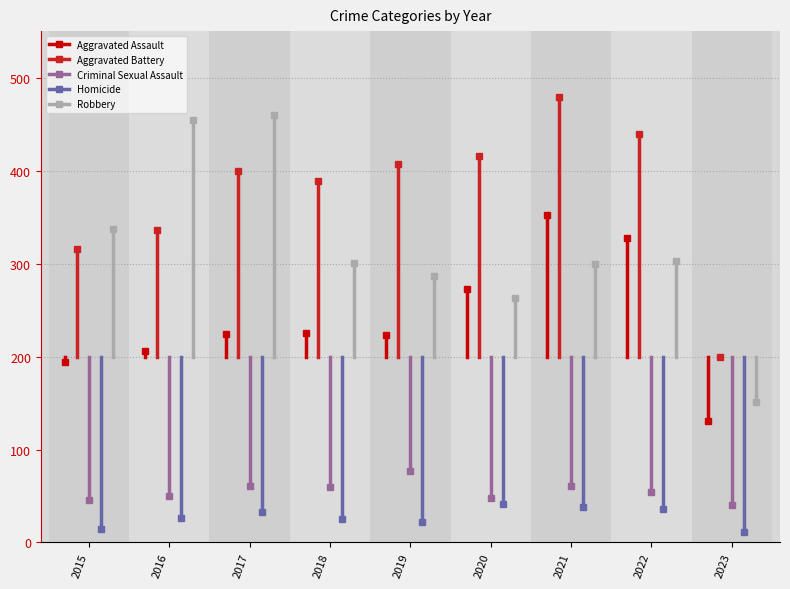

True or false: Robbery and Homicide intersect in this chart.

False